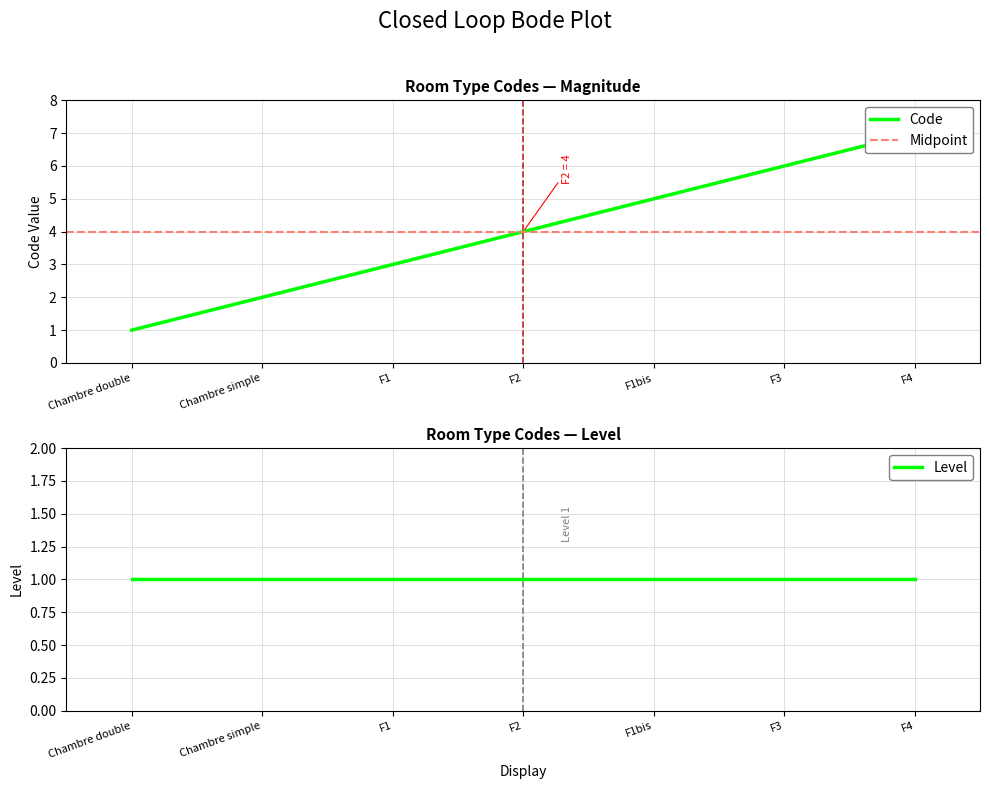

Rank the categories by value from lowest to highest.

Chambre double, Chambre simple, F1, F2, F1bis, F3, F4